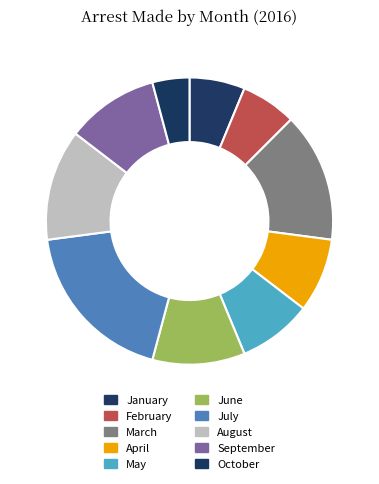

Count the number of slices in the pie.

10